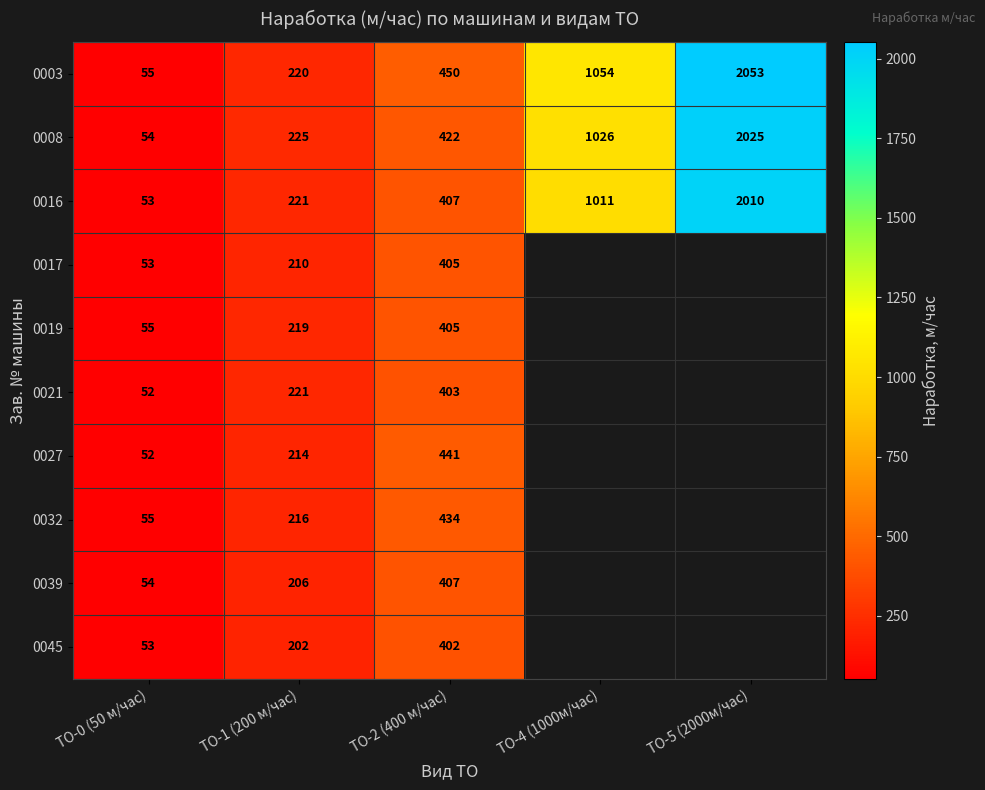

Count the number of categories in the chart.

5